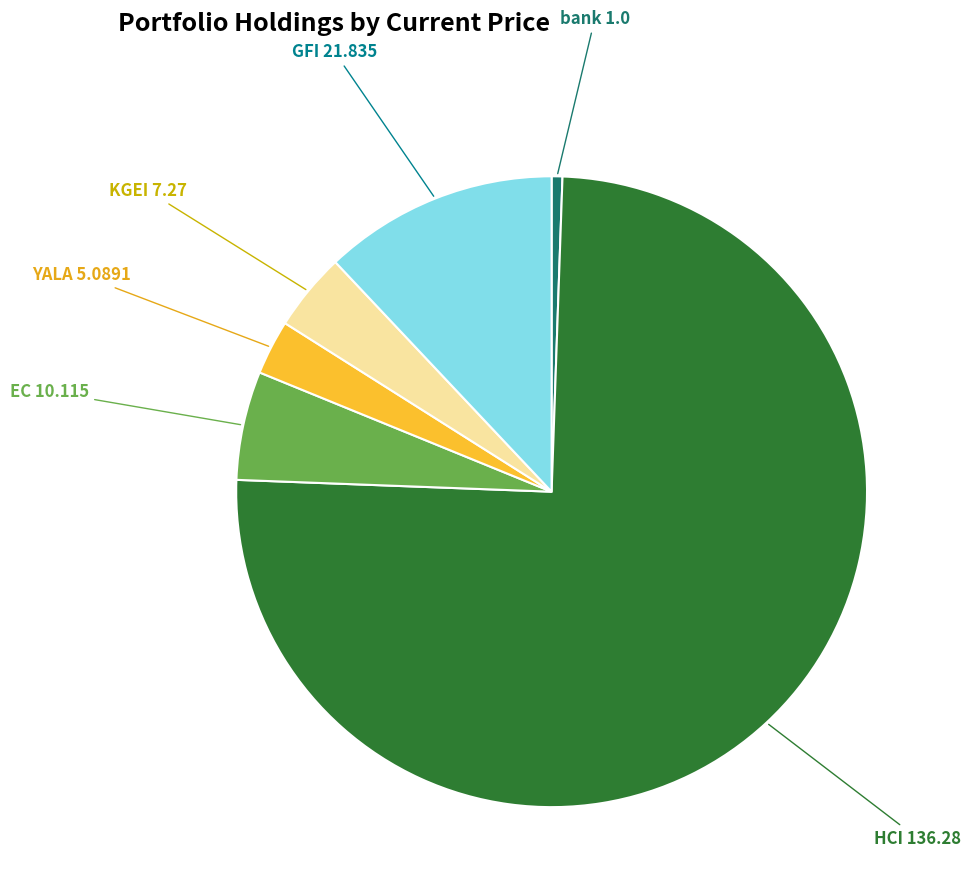

Which has a higher value, bank or KGEI?

KGEI